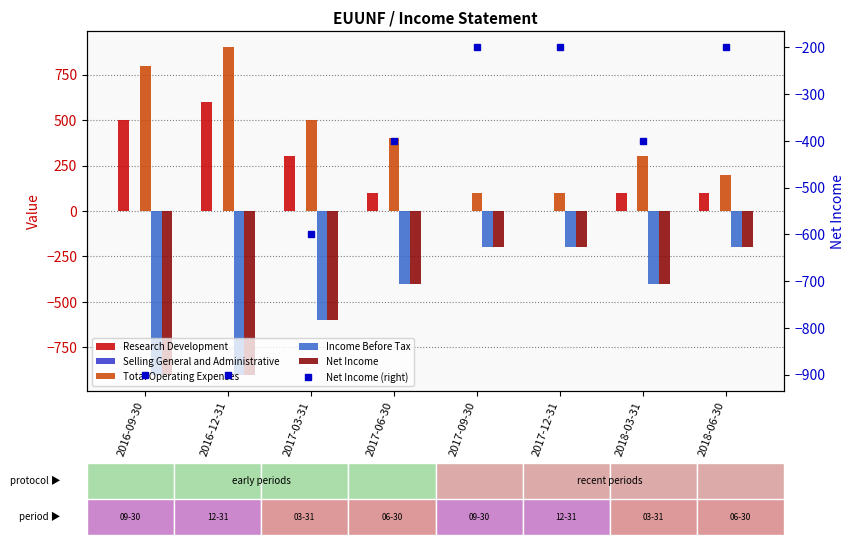

How many distinct data groups are displayed?

6